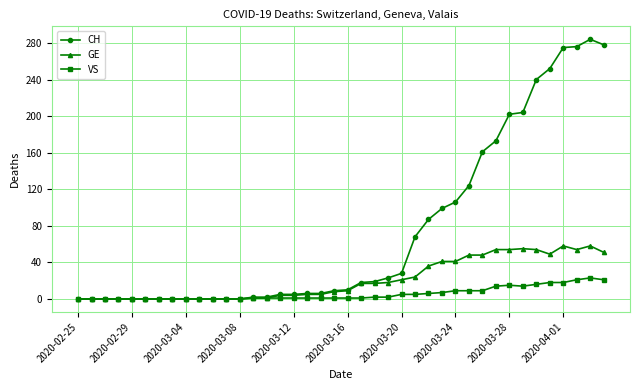

What are all the series names shown in the legend?

CH, GE, VS